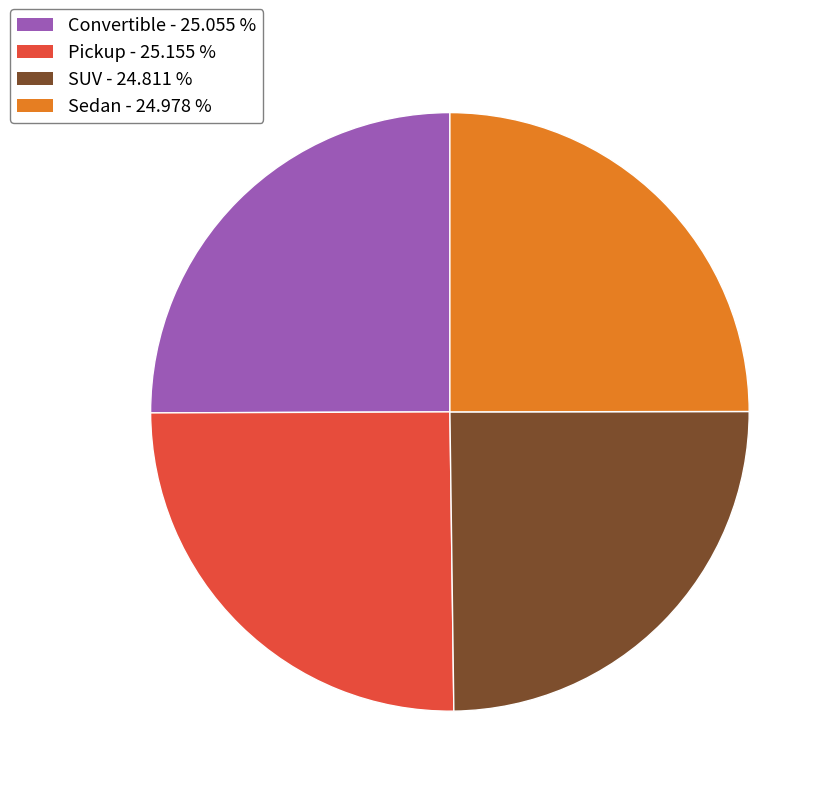

Is Pickup the majority of the pie?

No